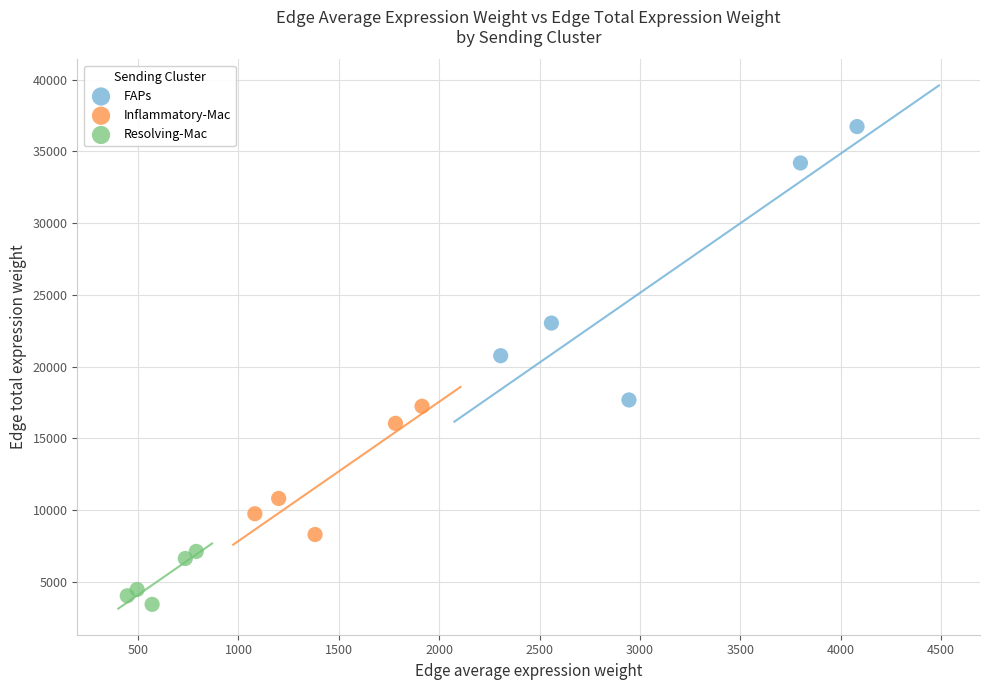

Which series has the largest Y range (max minus min)?

FAPs